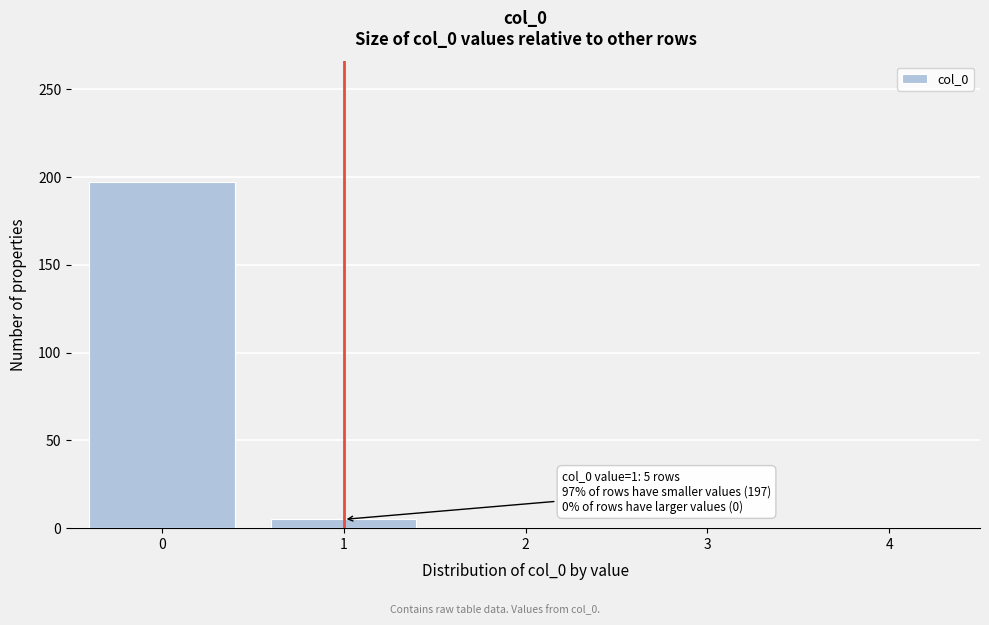

Reading left to right, extract all data points from this chart.

0=197	1=5	2=0	3=0	4=0